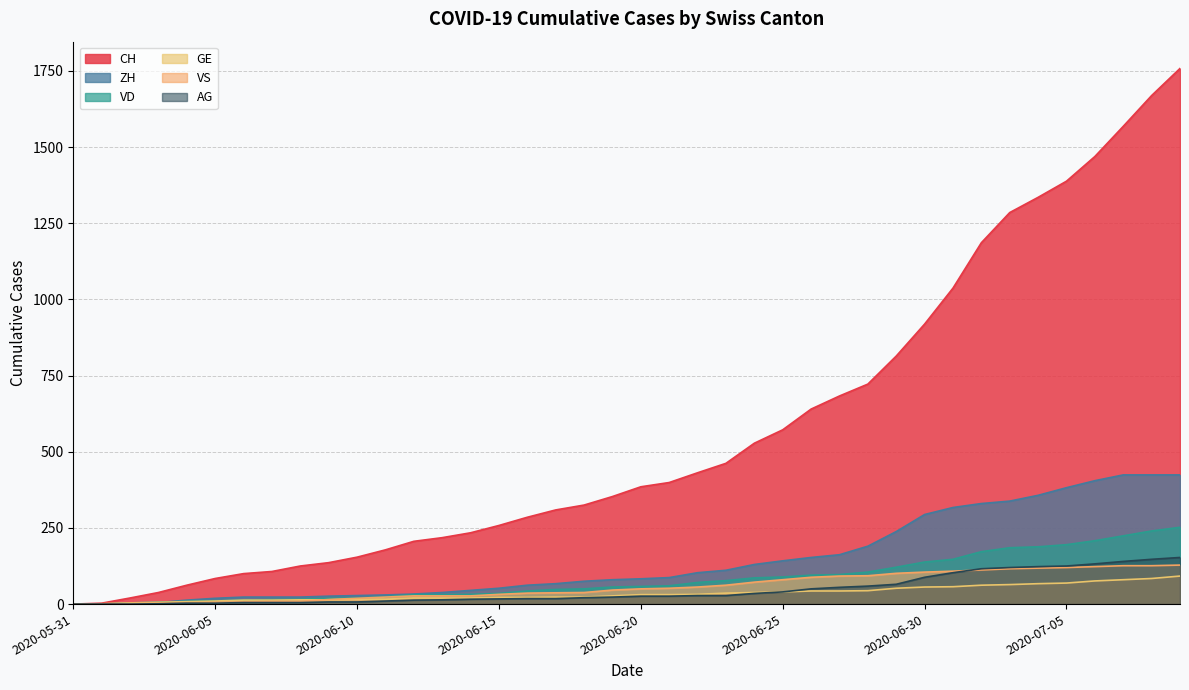

What is the average value of the VS series?

57